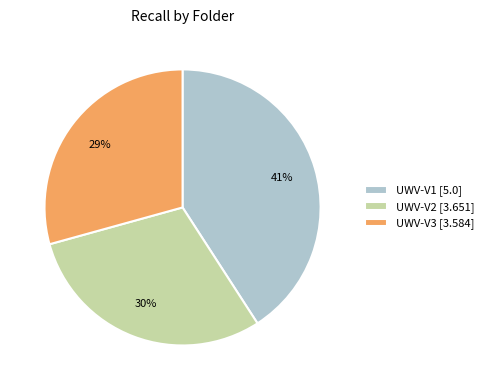

Does UWV-V3 represent more than half of the total?

No